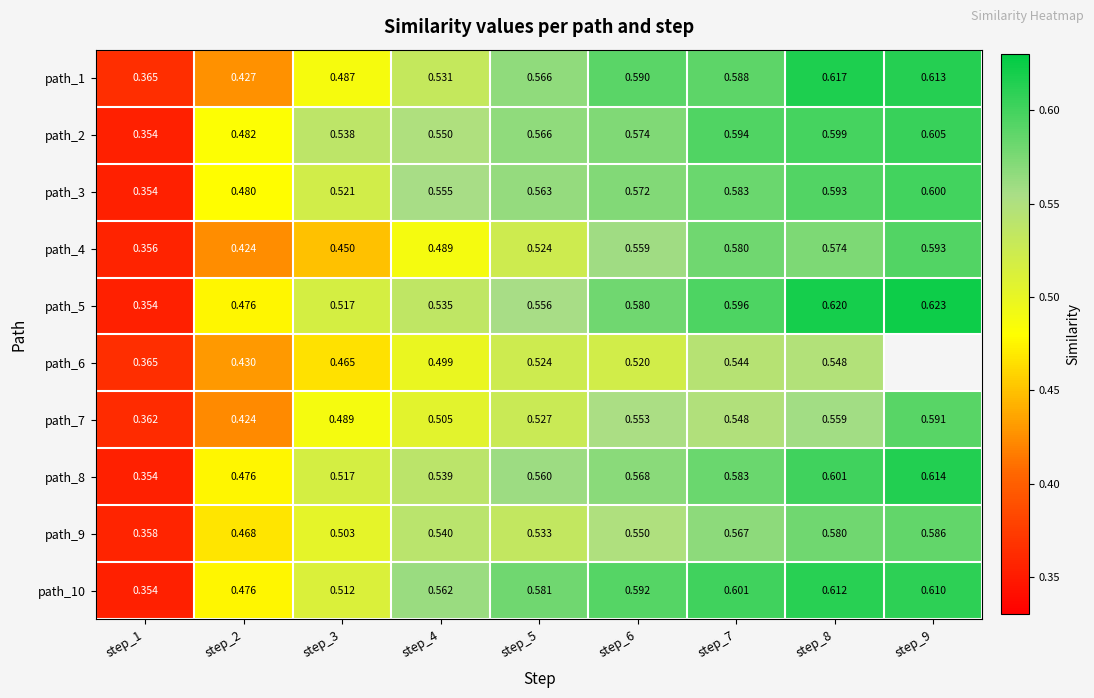

Which category has the highest value across all series?

step_9